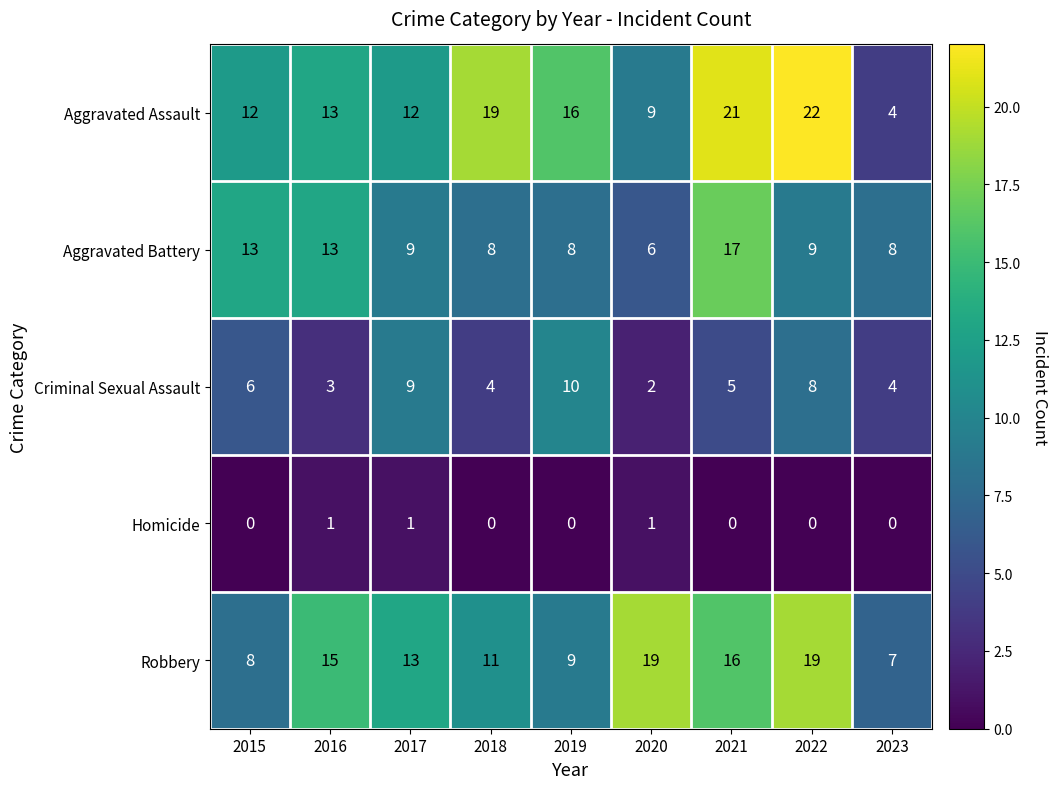

How many distinct data groups are displayed?

5